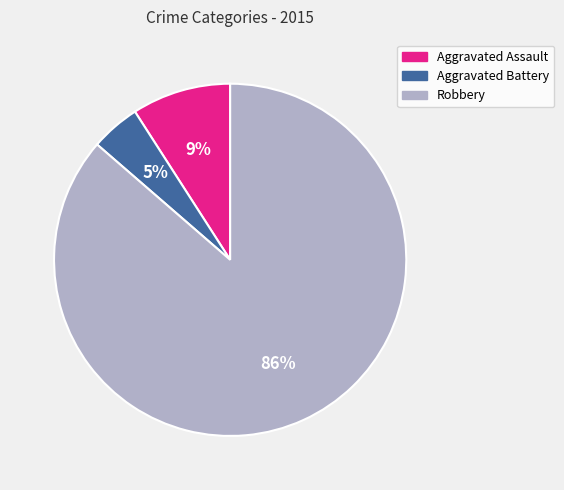

Combined, do Aggravated Assault and Robbery account for over 50%?

Yes